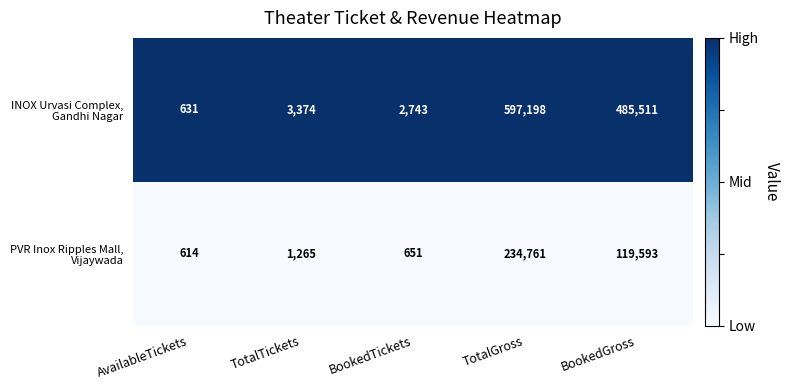

Which label corresponds to the smallest value in the chart?

AvailableTickets